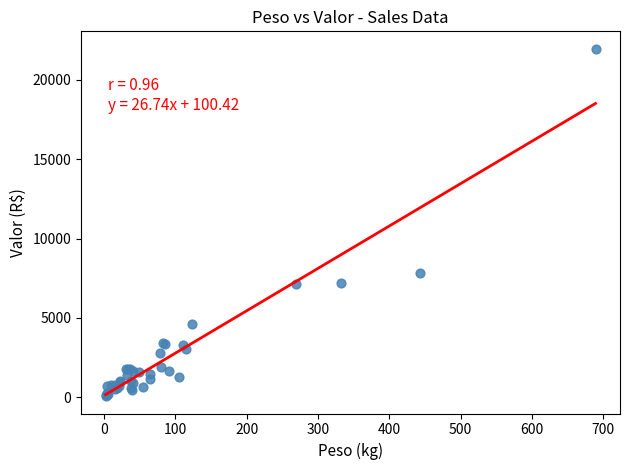

What Y value in the scatter plot is closest to 11019?

7847.4